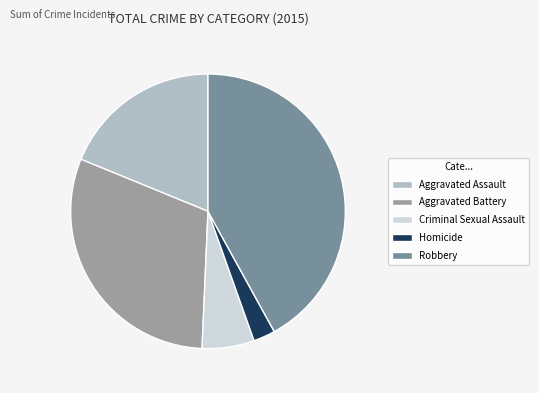

Does Homicide represent more than half of the total?

No